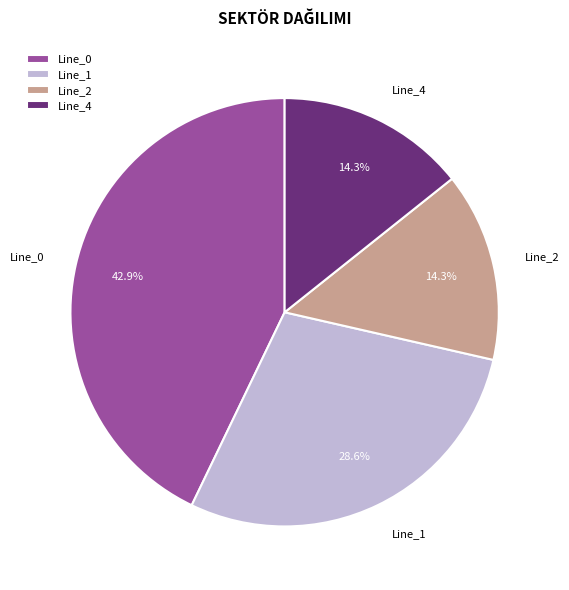

Count the number of slices in the pie.

4